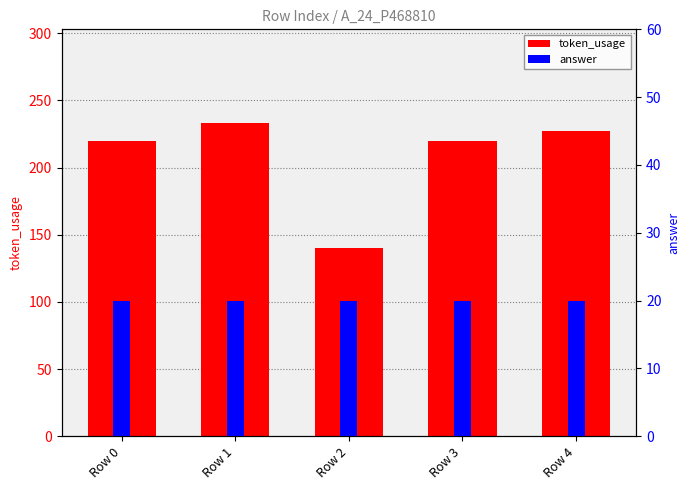

How many values in the token_usage series exceed 220?

2